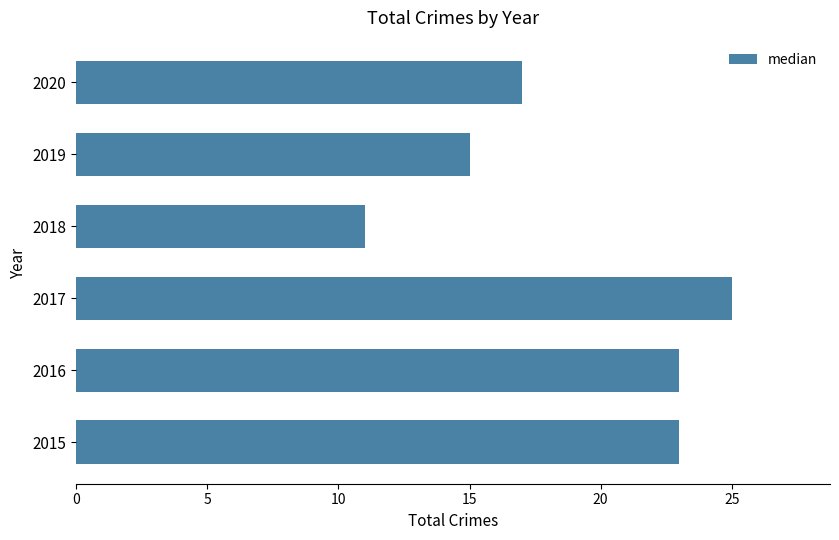

Which has a higher value, 2020 or 2016?

2016